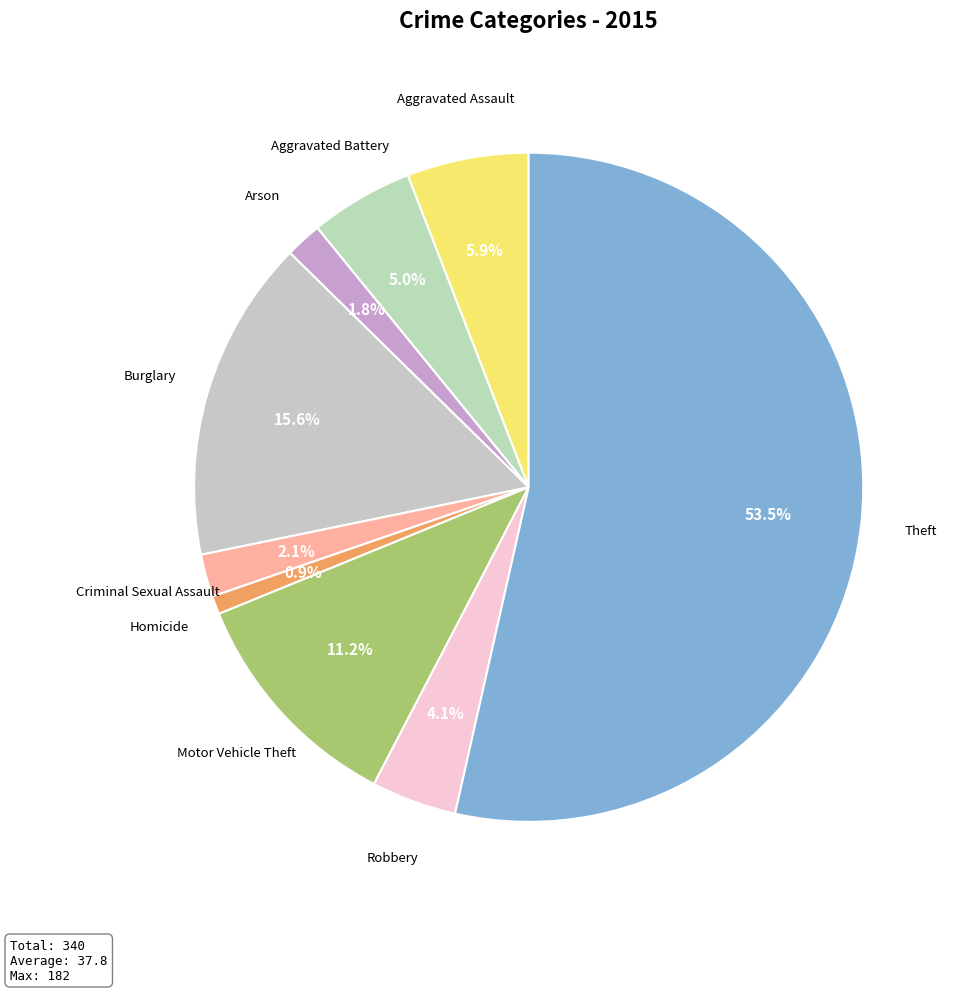

Count the number of slices in the pie.

9